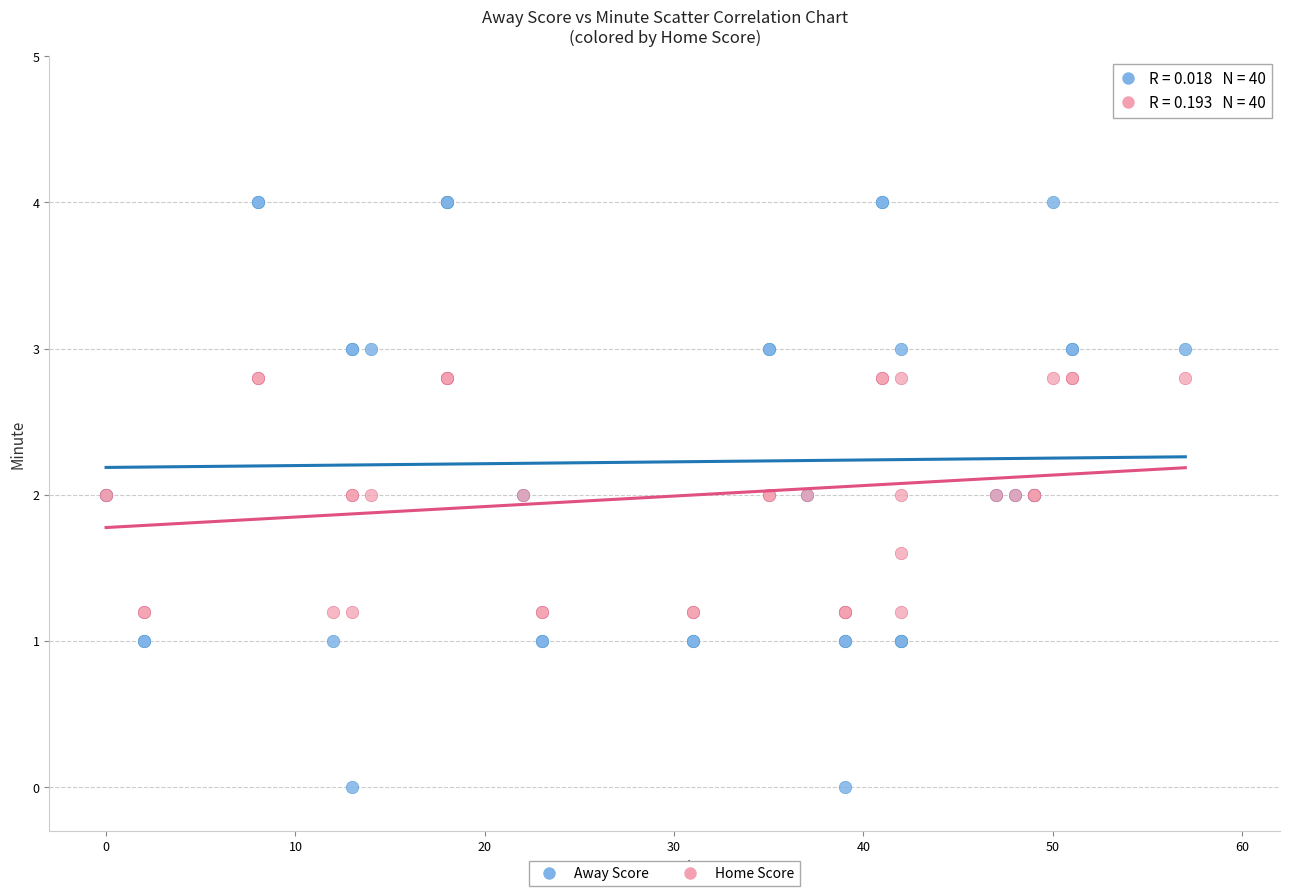

Which series has the largest Y range (max minus min)?

Away Score